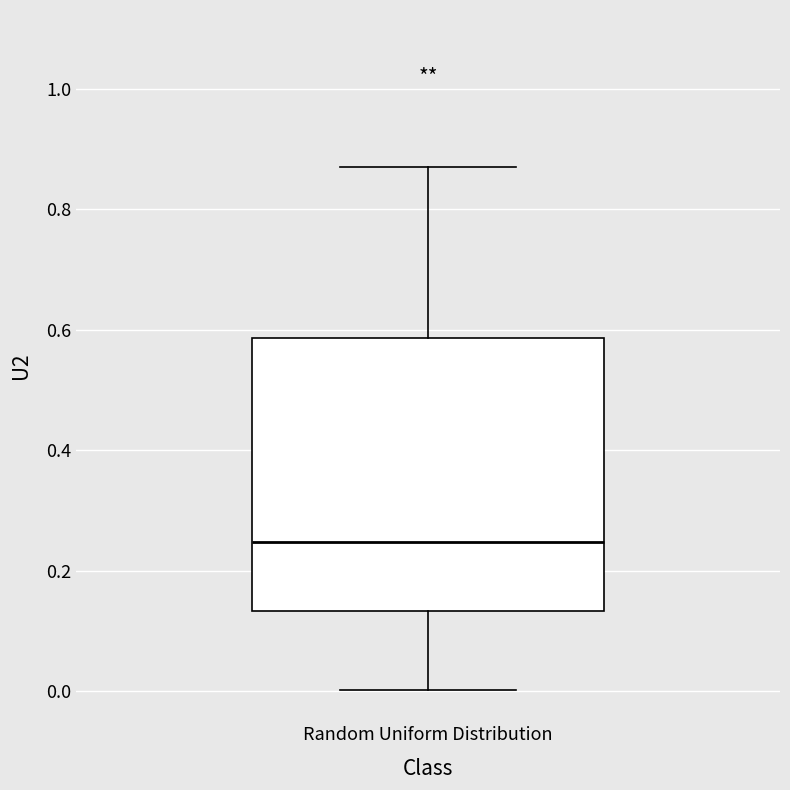

Where does the lower whisker of the box for Random Uniform Distribution end on the y-axis? The values are not printed on the chart, so give them approximately, as read against the axis.

0.00